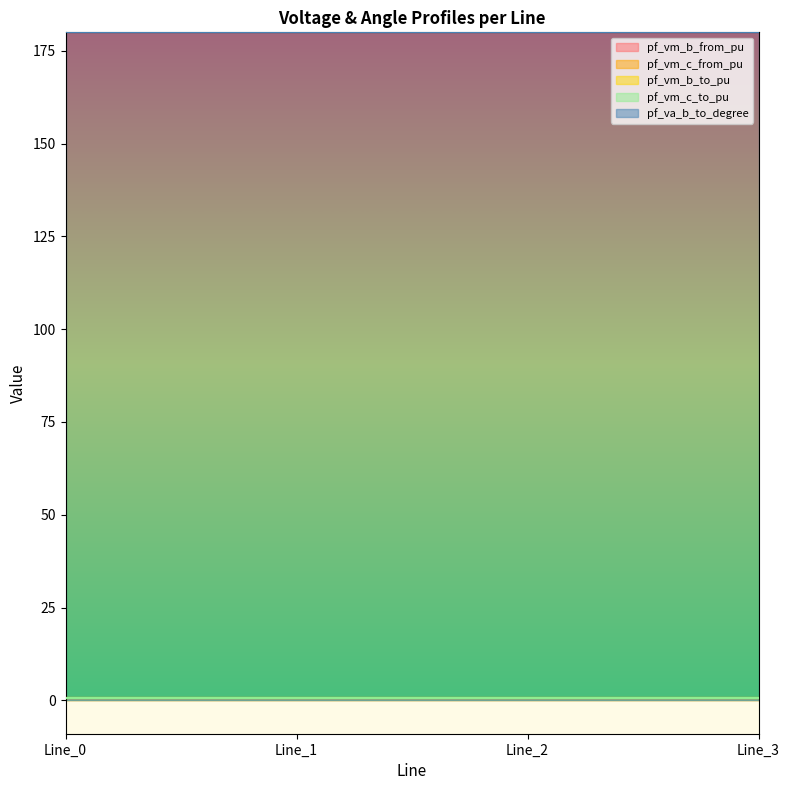

What are all the series names shown in the legend?

pf_vm_b_from_pu, pf_vm_c_from_pu, pf_vm_b_to_pu, pf_vm_c_to_pu, pf_va_b_to_degree